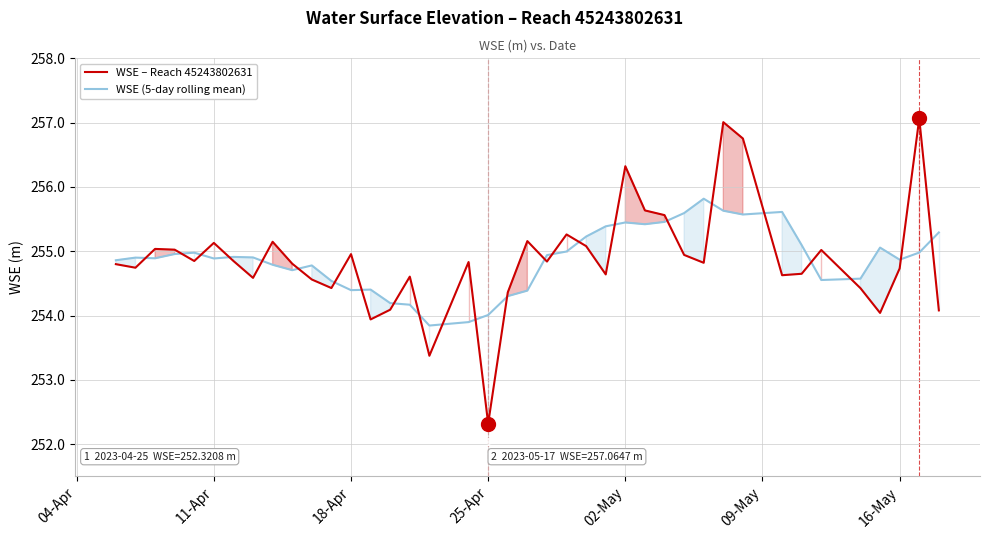

What is the average value of the WSE – Reach 45243802631 series?

254.9